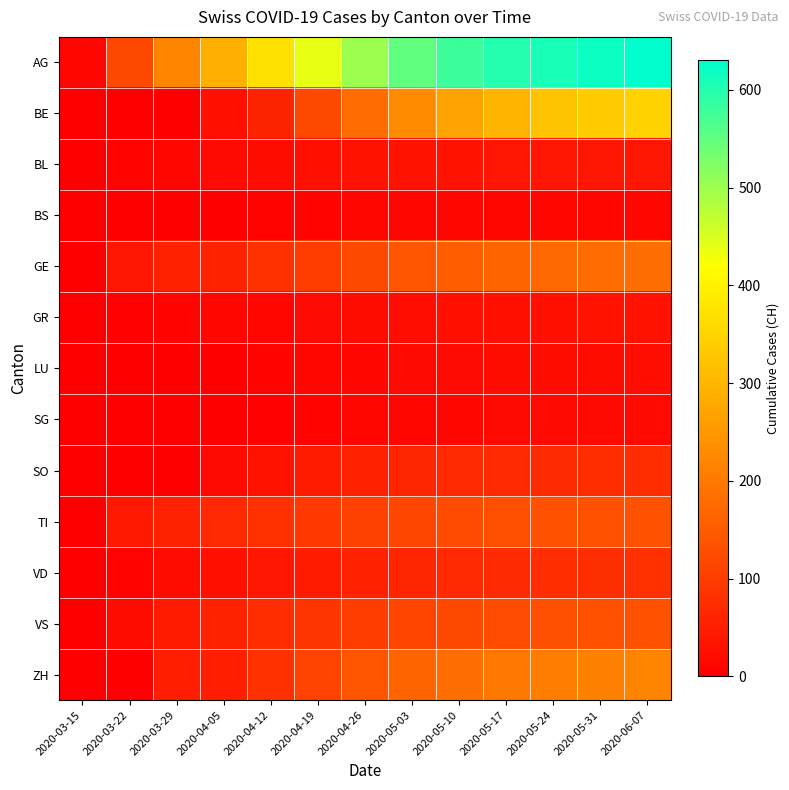

Which series has the widest spread of values?

AG